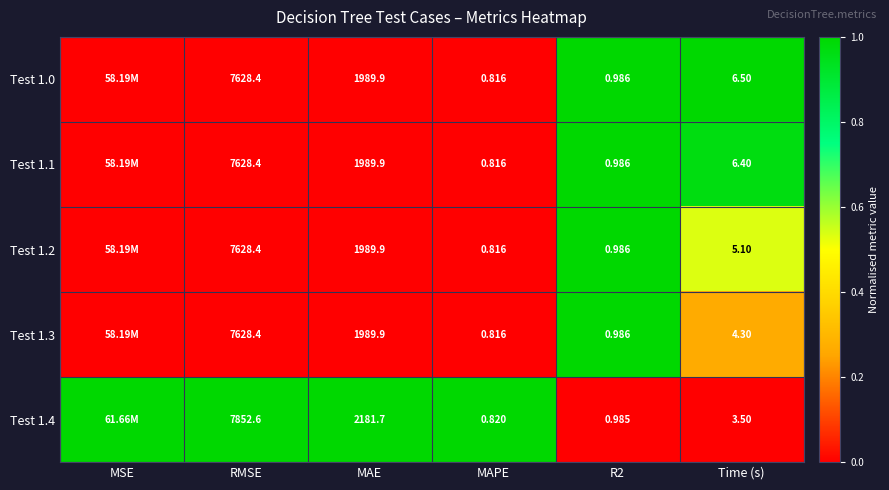

What is the total value across all series at R2?

4.9